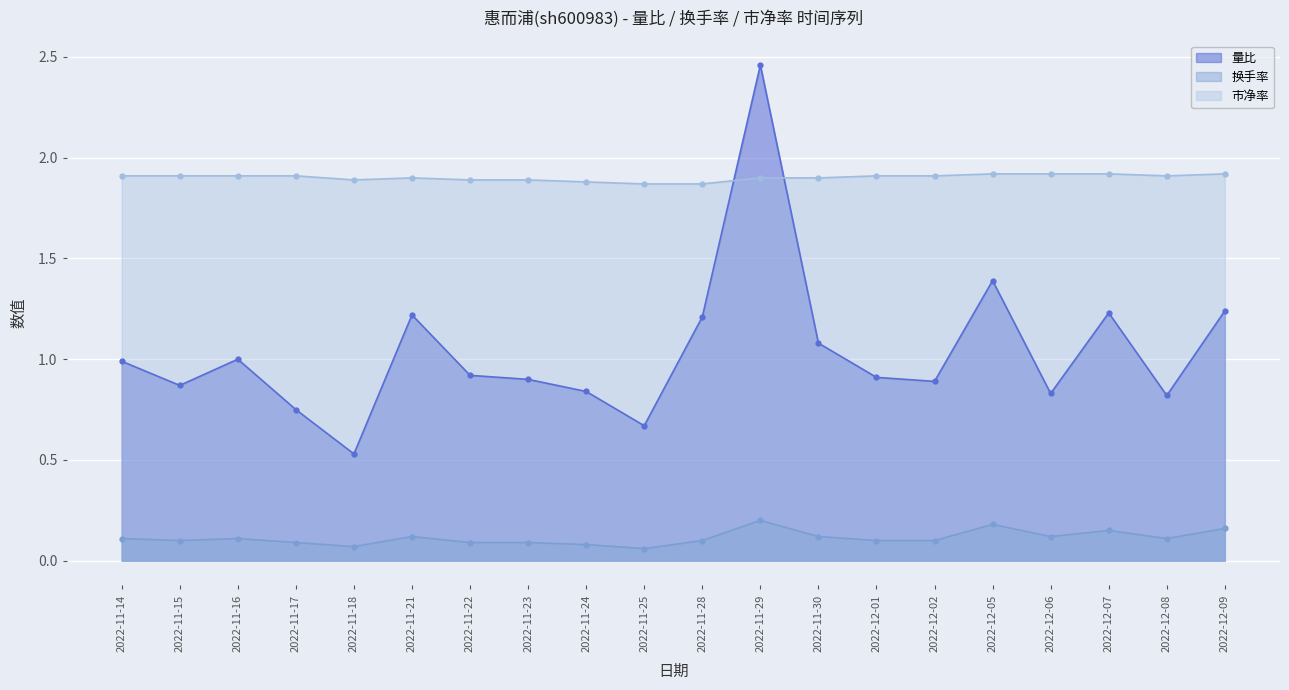

Which series has the largest range (max minus min)?

量比